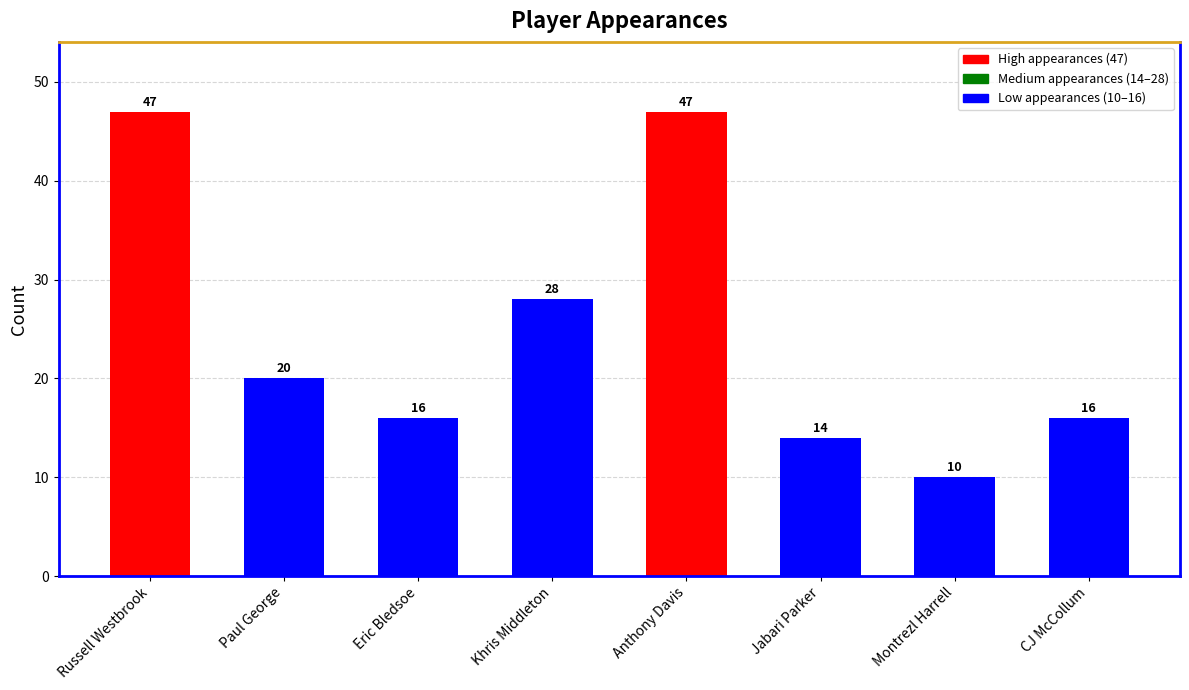

What is the ratio of the value at Paul George to the value at Khris Middleton?

0.7